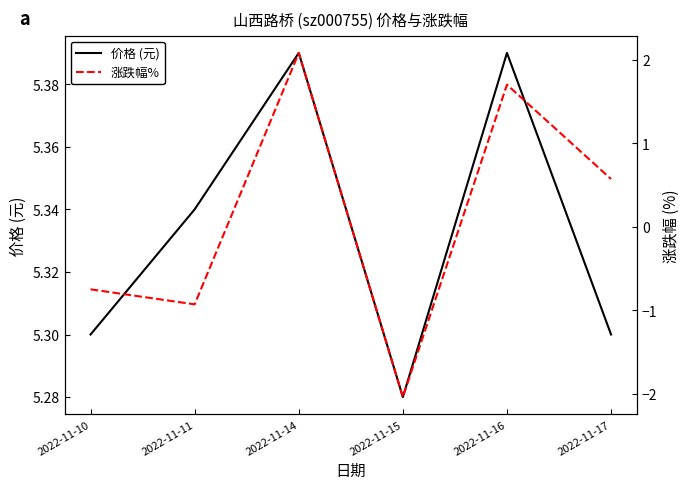

What is the maximum value shown in the chart?

5.4